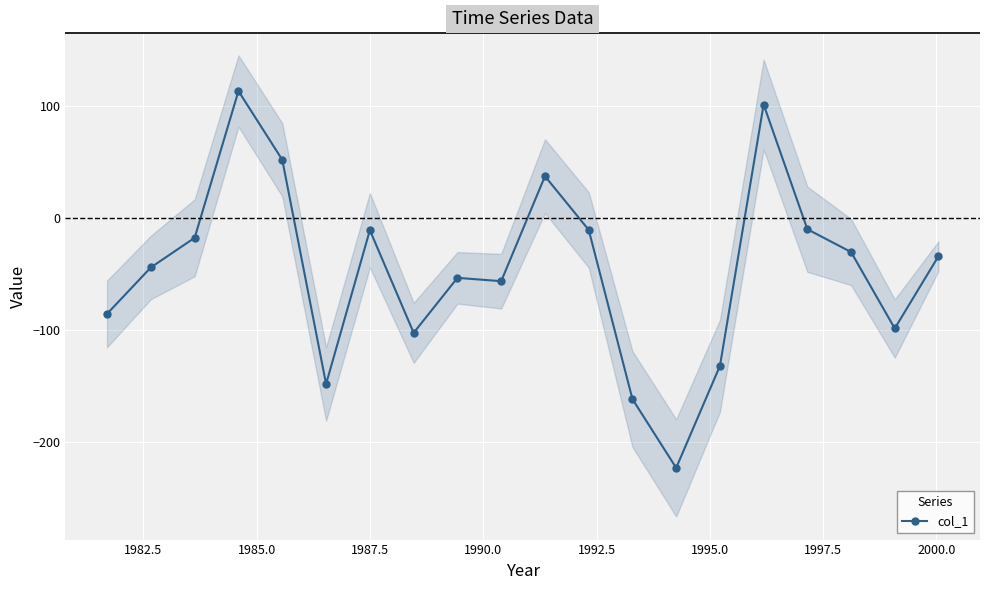

True or false: col_1 has more than 0 points higher than both neighbors.

True